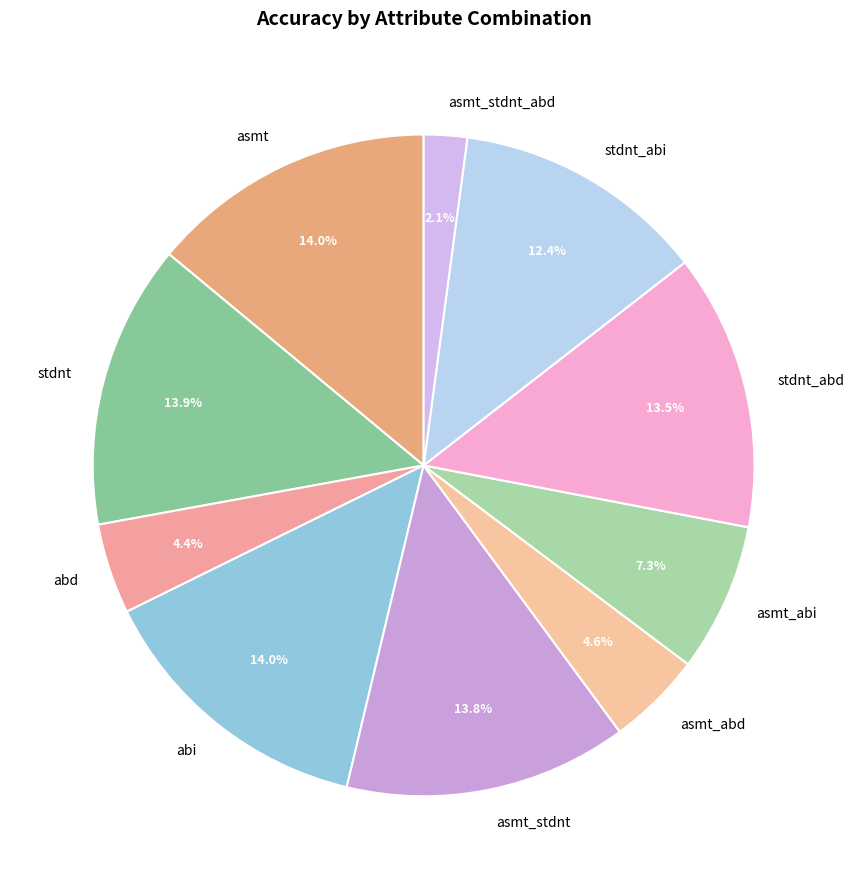

Between asmt_abd and asmt_stdnt, which is larger?

asmt_stdnt